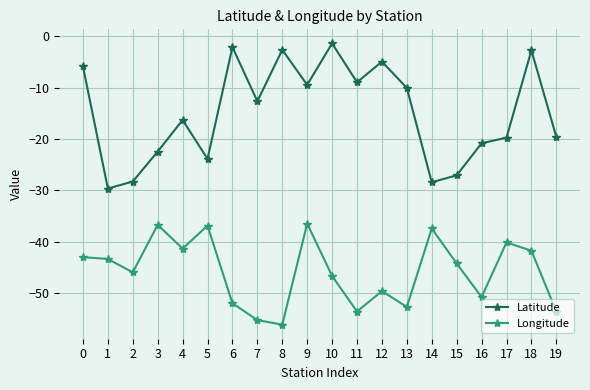

Which series has the widest spread of values?

Latitude